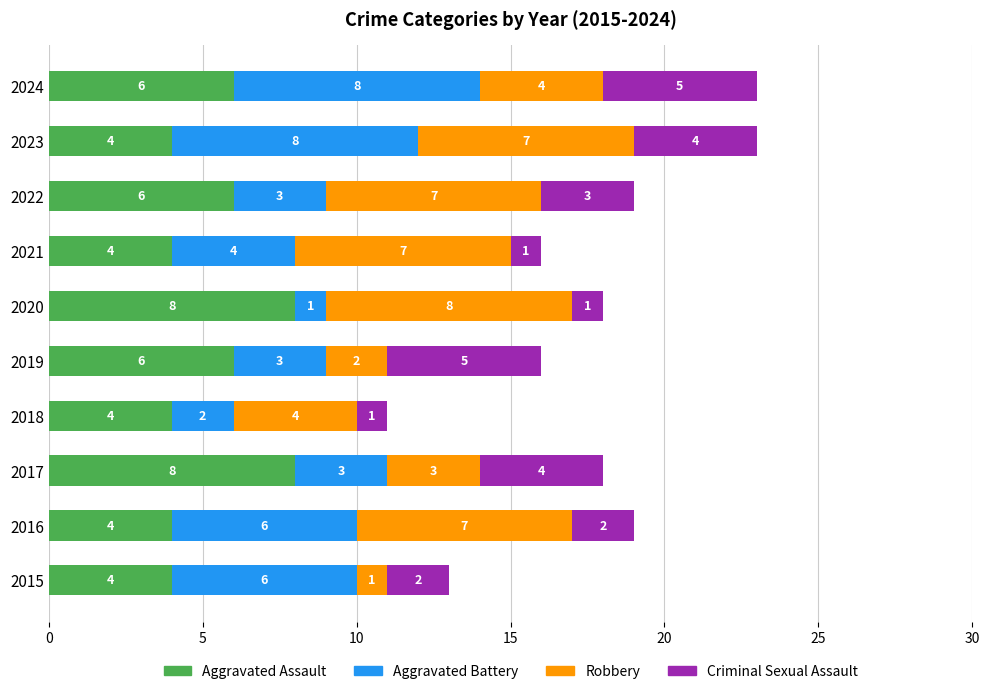

Read the Aggravated Assault value at 2018.

4